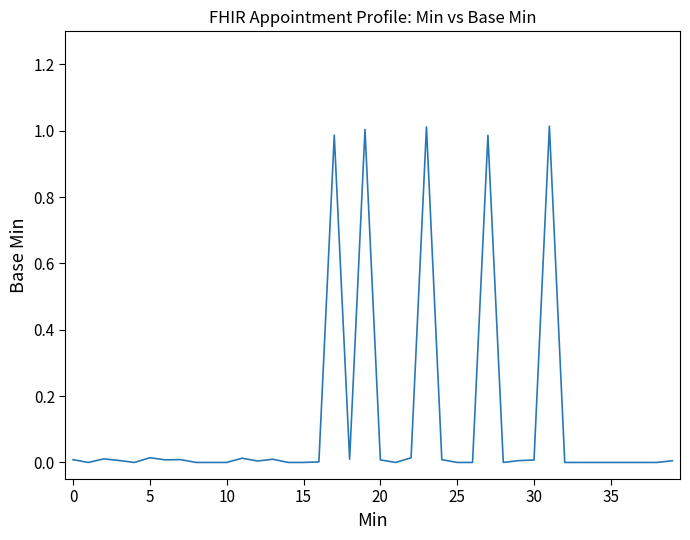

Which category has the highest value across all series?

31